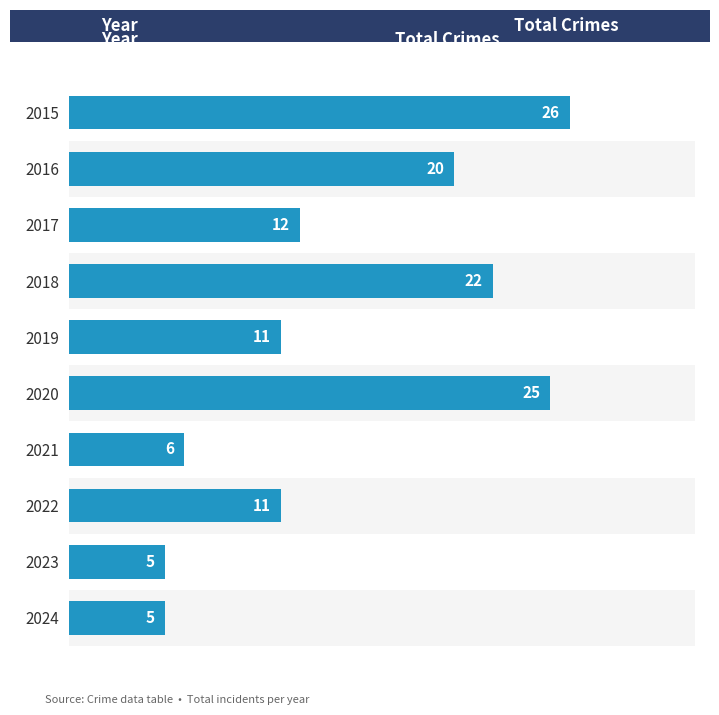

Reading left to right, list all the values displayed in this chart.

0=26	1=20	2=12	3=22	4=11	5=25	6=6	7=11	8=5	9=5